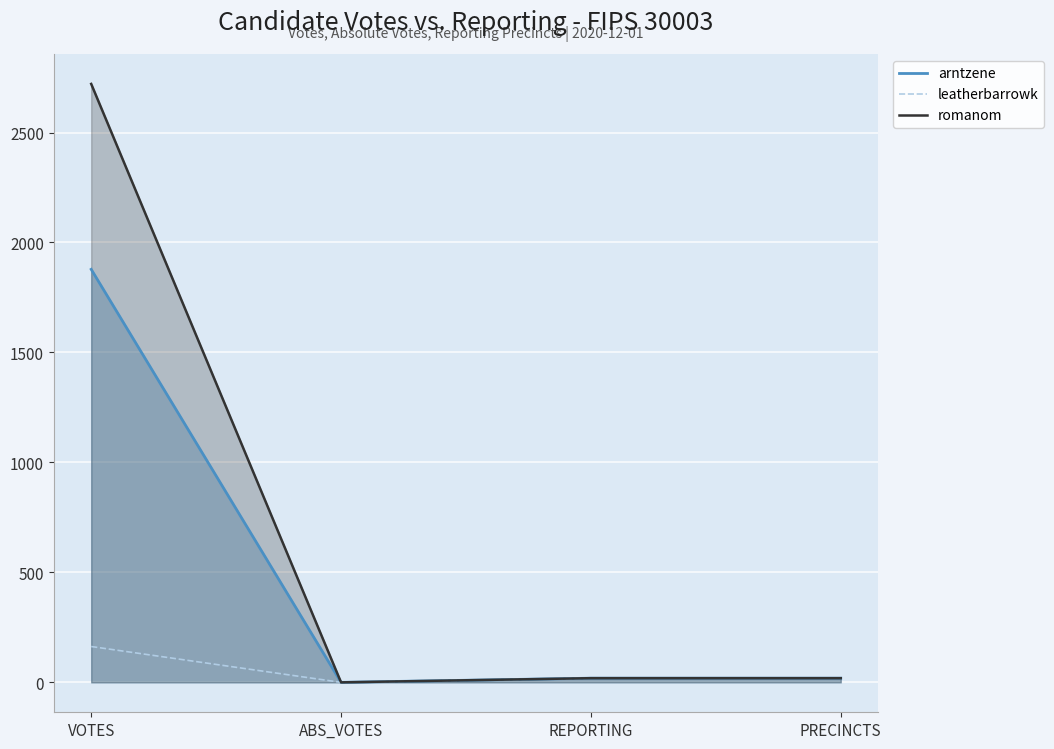

True or false: romanom has more than 1 points higher than both neighbors.

False